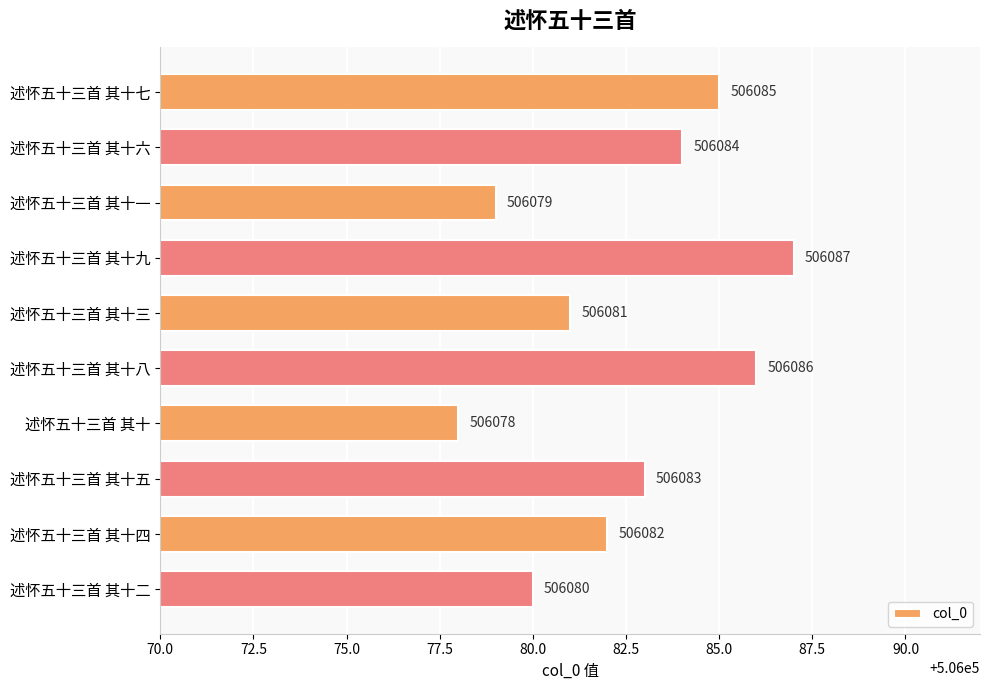

Reading top to bottom, what are all the values shown in this chart?

述怀五十三首 其十七=506085	述怀五十三首 其十六=506084	述怀五十三首 其十一=506079	述怀五十三首 其十九=506087	述怀五十三首 其十三=506081	述怀五十三首 其十八=506086	述怀五十三首 其十=506078	述怀五十三首 其十五=506083	述怀五十三首 其十四=506082	述怀五十三首 其十二=506080